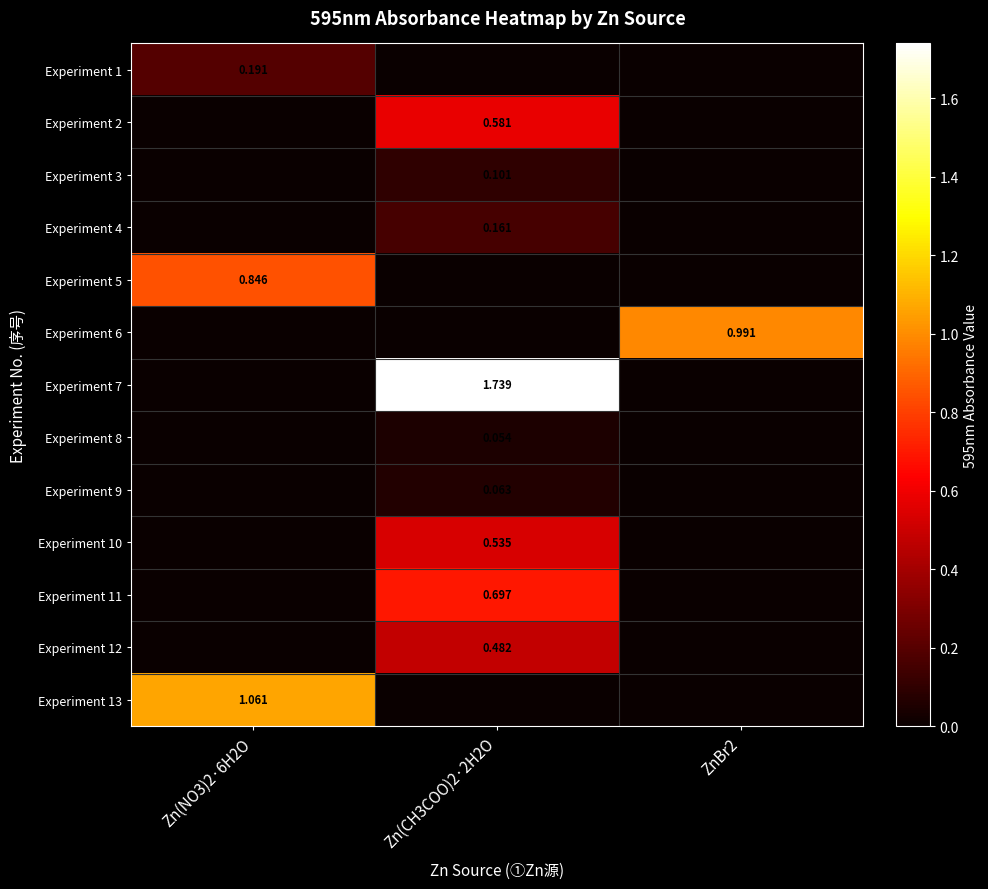

Is the value of Experiment 9 at Zn(CH3COO)2·2H2O greater than the value of Experiment 1 at Zn(NO3)2·6H2O?

No